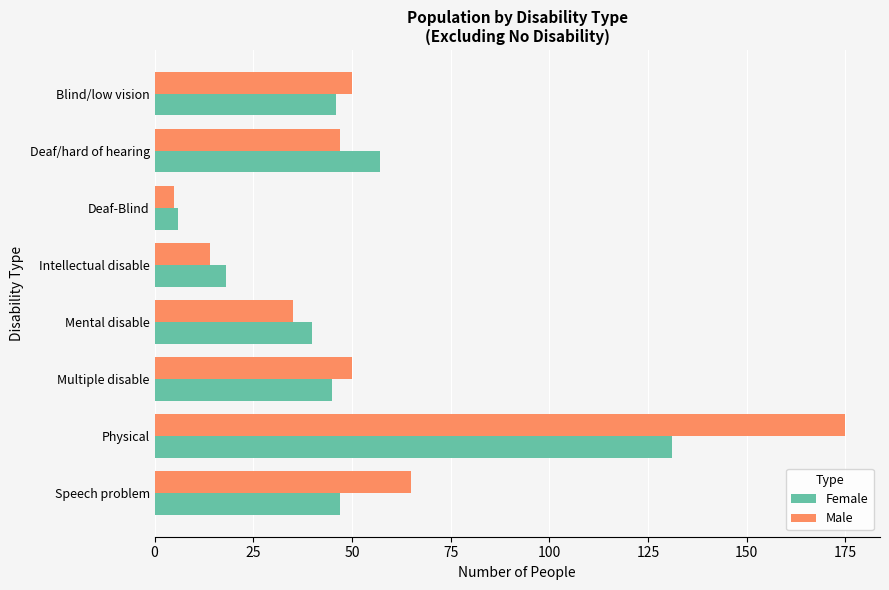

What is the minimum value shown in the chart?

5